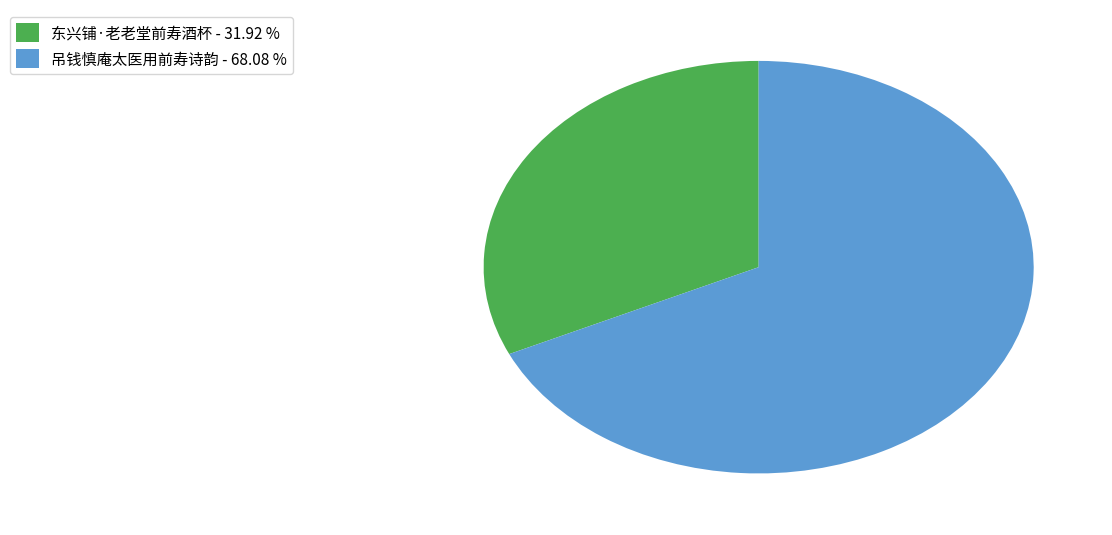

How many segments does this pie chart have?

2